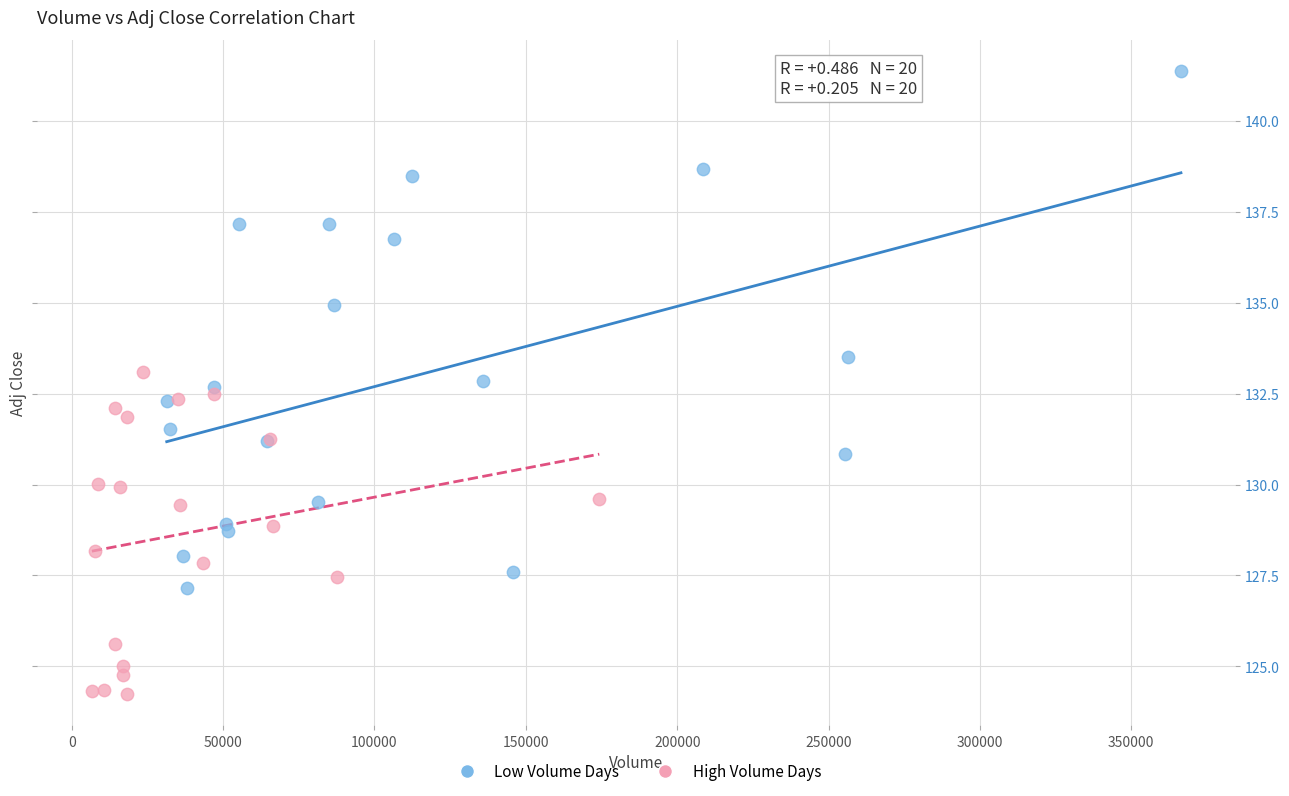

Which series reaches the minimum Y coordinate?

High Volume Days